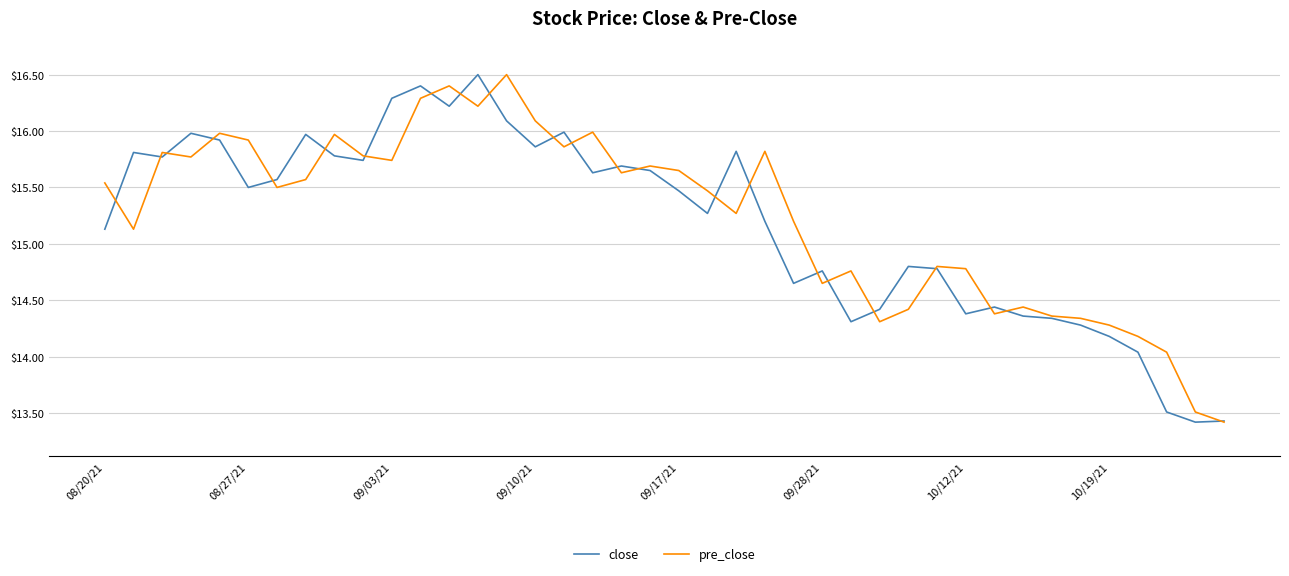

What is the minimum value for pre_close?

13.4